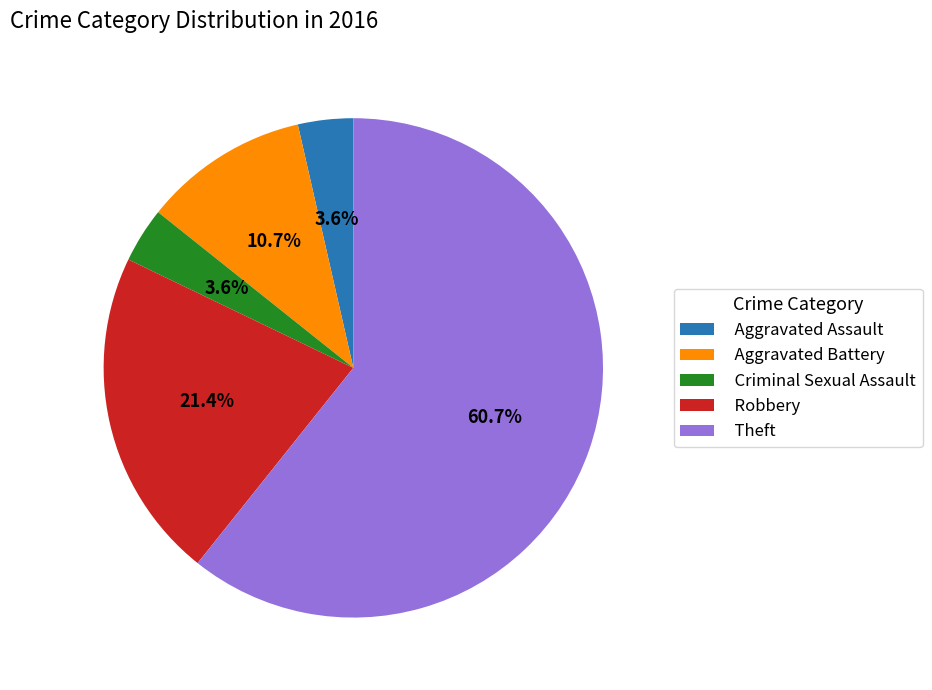

What is the largest slice in the pie chart?

Theft